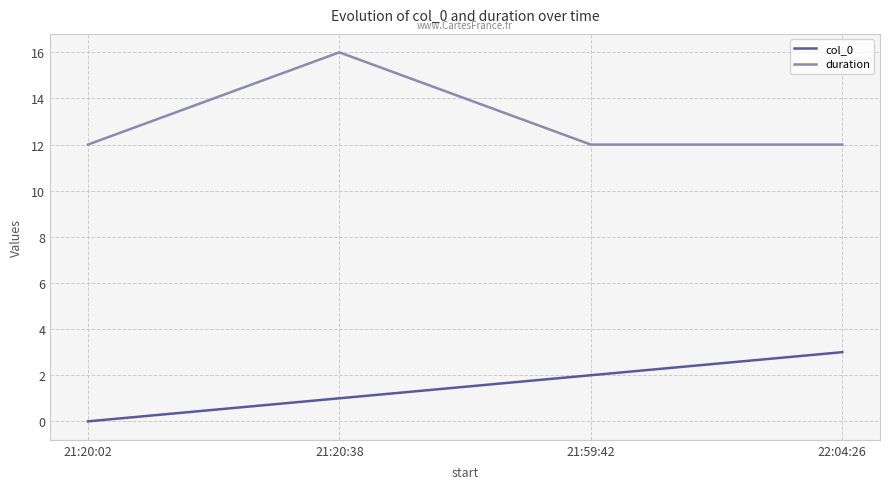

True or false: duration and col_0 intersect in this chart.

False